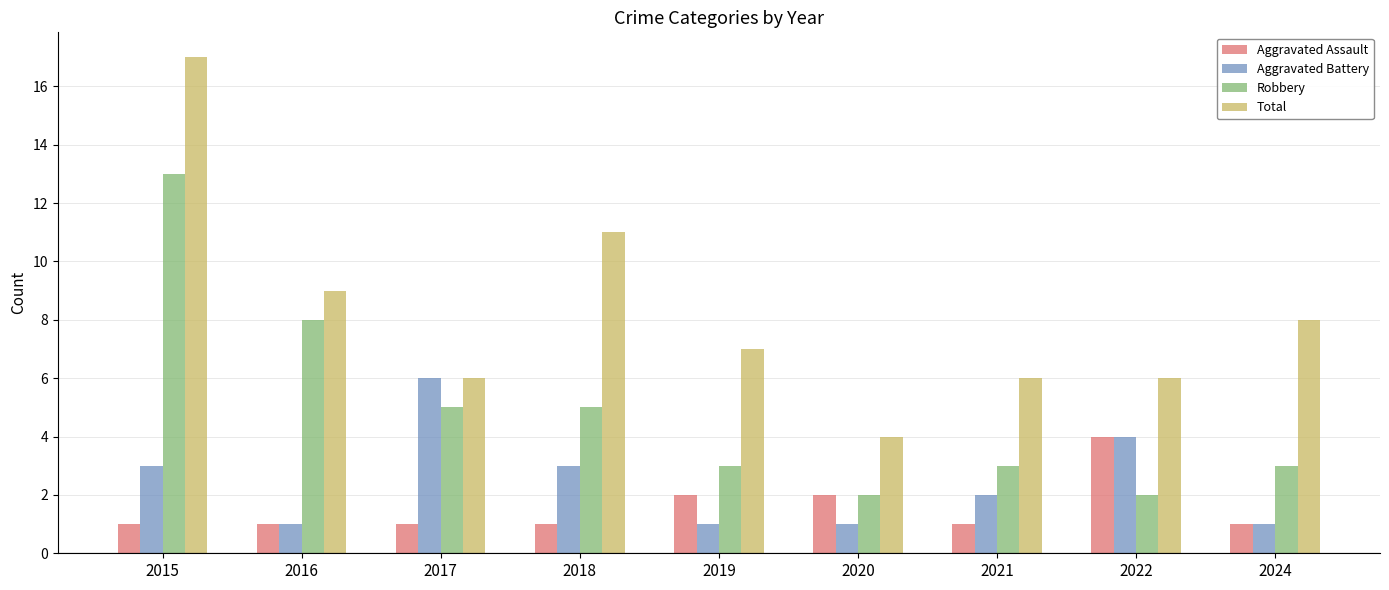

What is the spread (max minus min) of values at 2019?

6